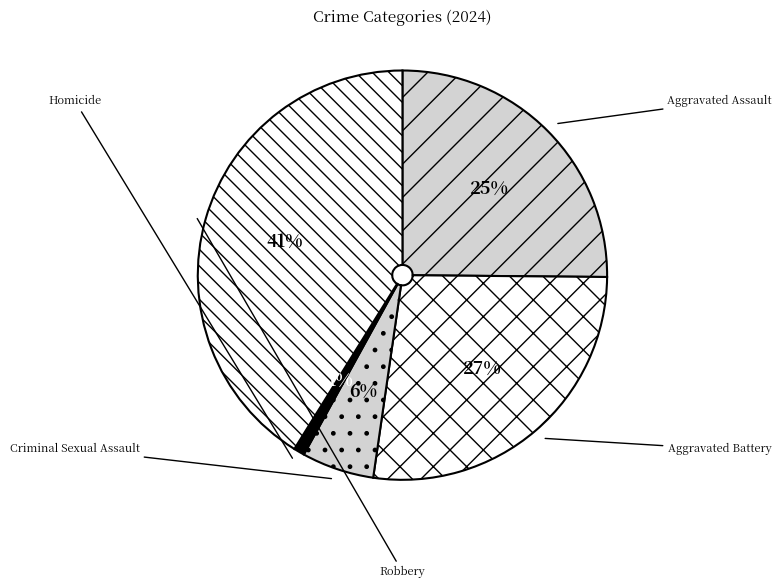

Which category has the biggest portion of the pie?

Robbery